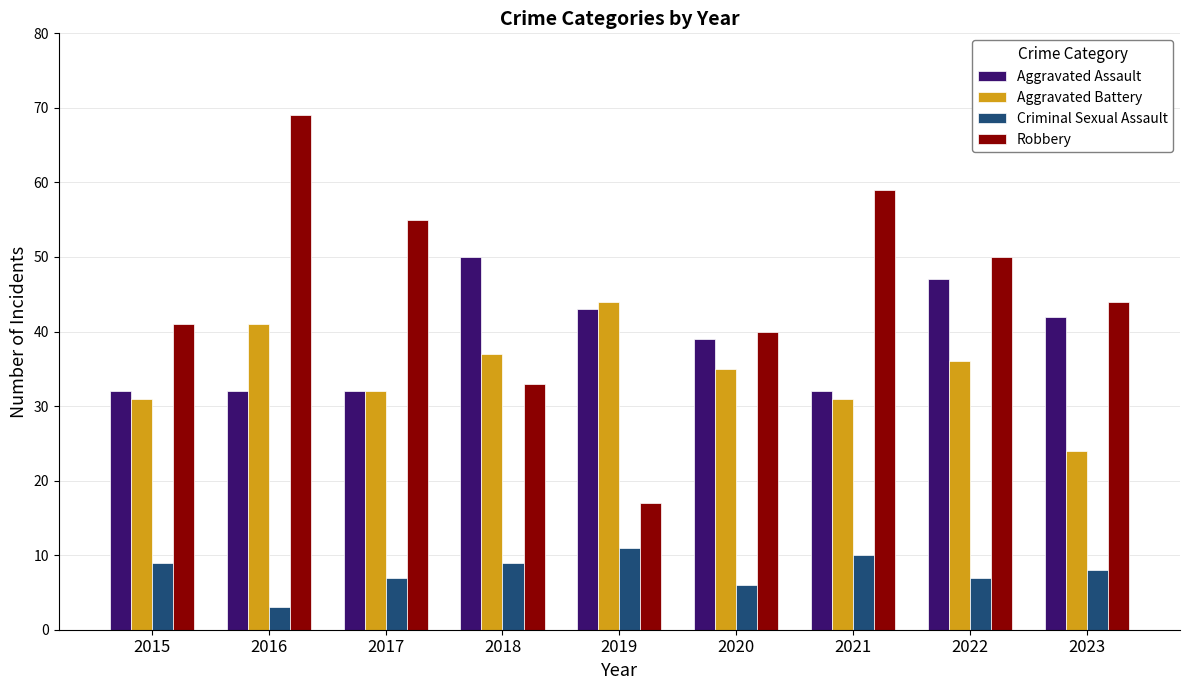

Reading left to right, extract all data points from this chart.

Aggravated Assault: 32	32	32	50	43	39	32	47	42
Aggravated Battery: 31	41	32	37	44	35	31	36	24
Criminal Sexual Assault: 9	3	7	9	11	6	10	7	8
Robbery: 41	69	55	33	17	40	59	50	44